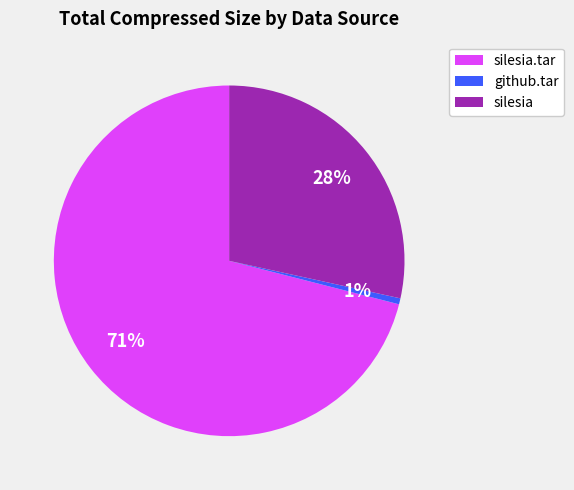

Between silesia.tar and github.tar, which is larger?

silesia.tar